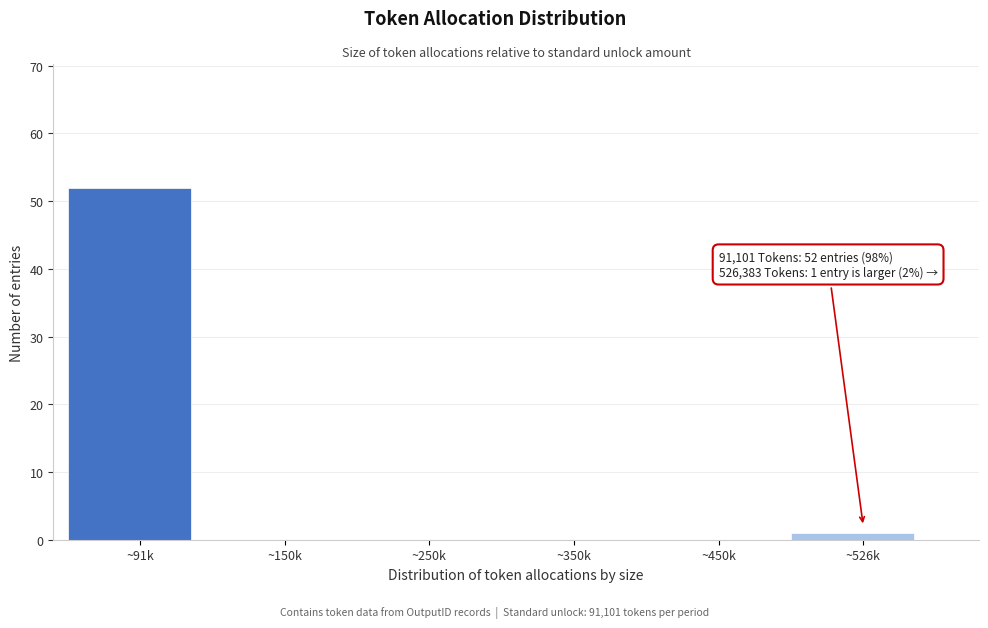

Reading left to right, list all the values displayed in this chart.

~91k=52	~150k=0	~250k=0	~350k=0	~450k=0	~526k=1